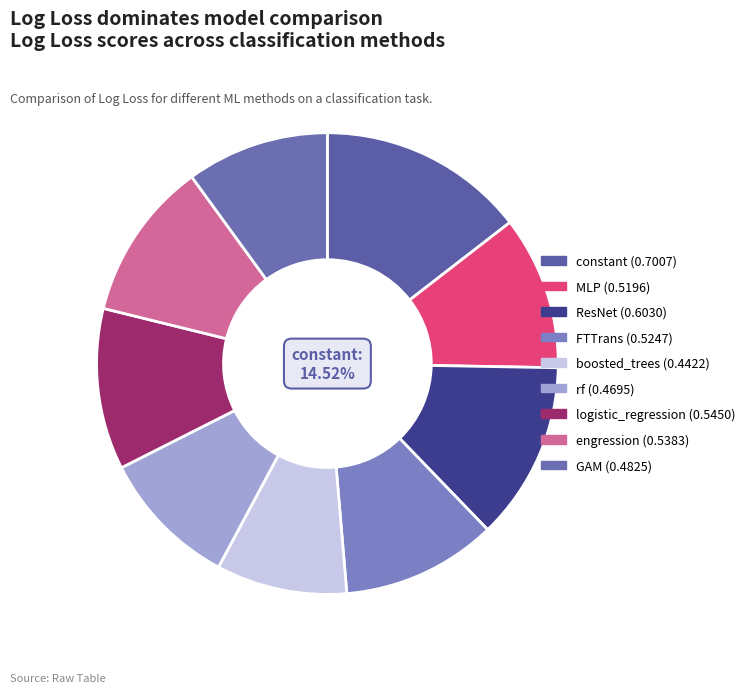

Count the number of slices in the pie.

9